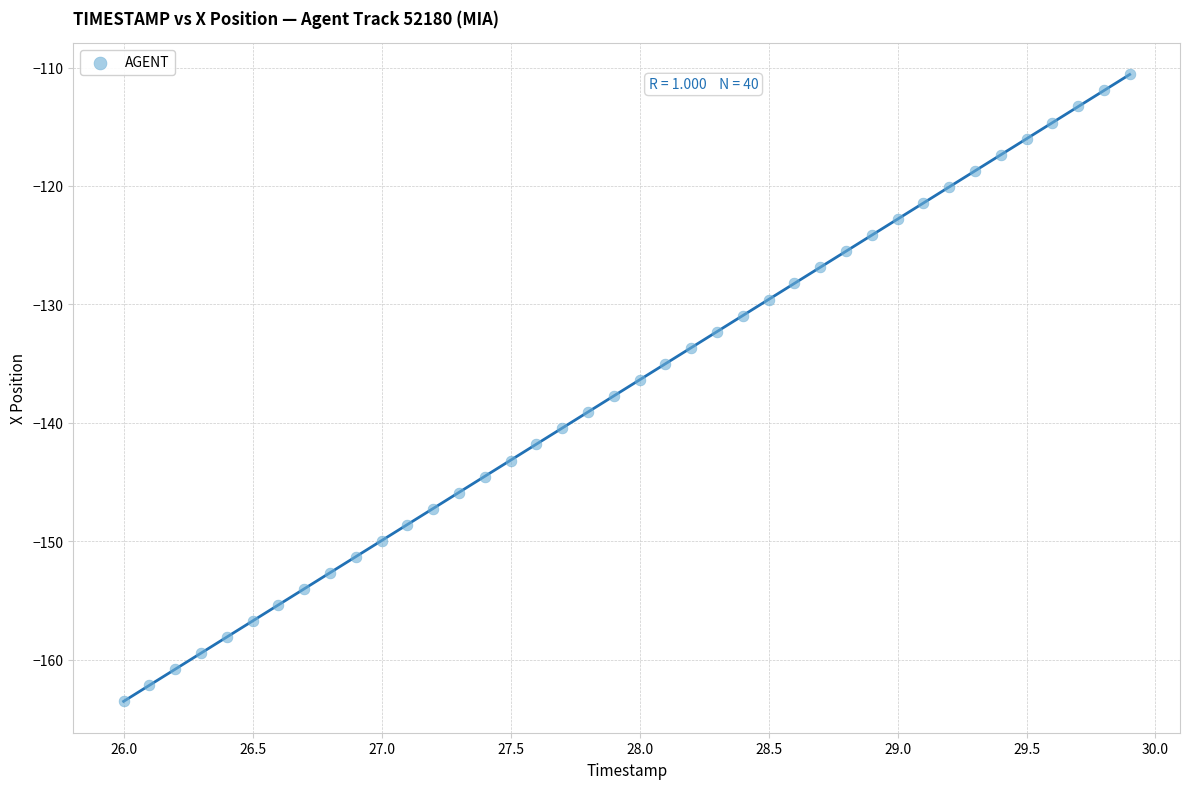

What is the range of Y values (max minus min)?

52.9